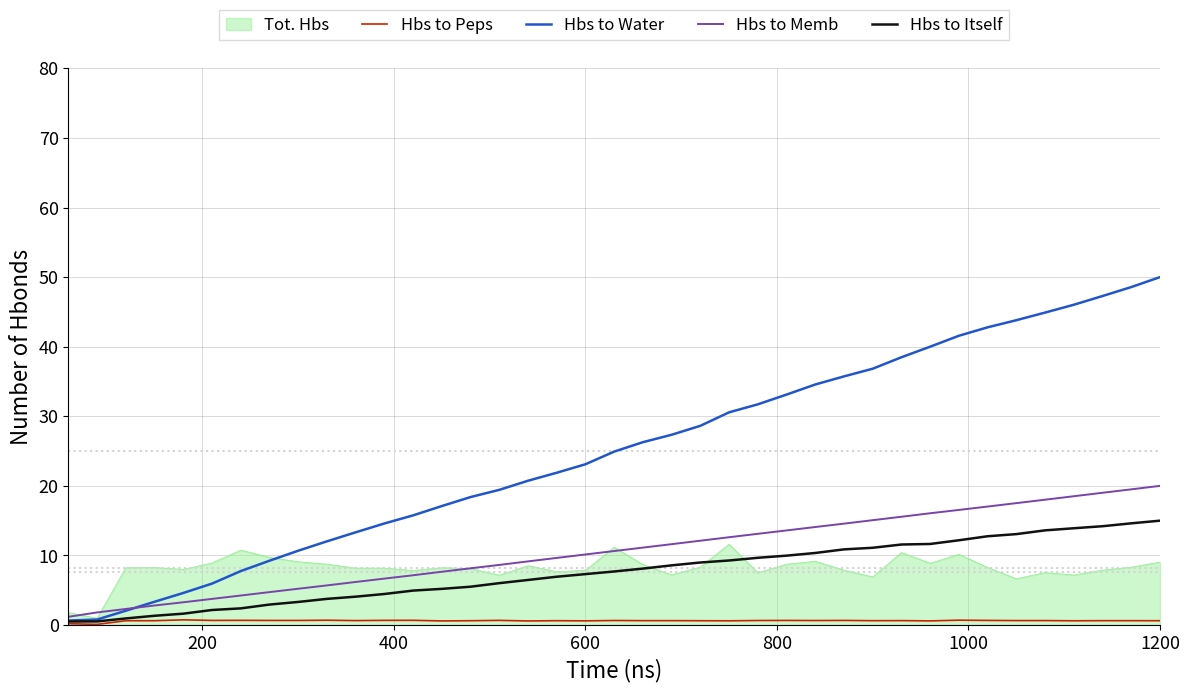

How many lines are shown in the chart?

5